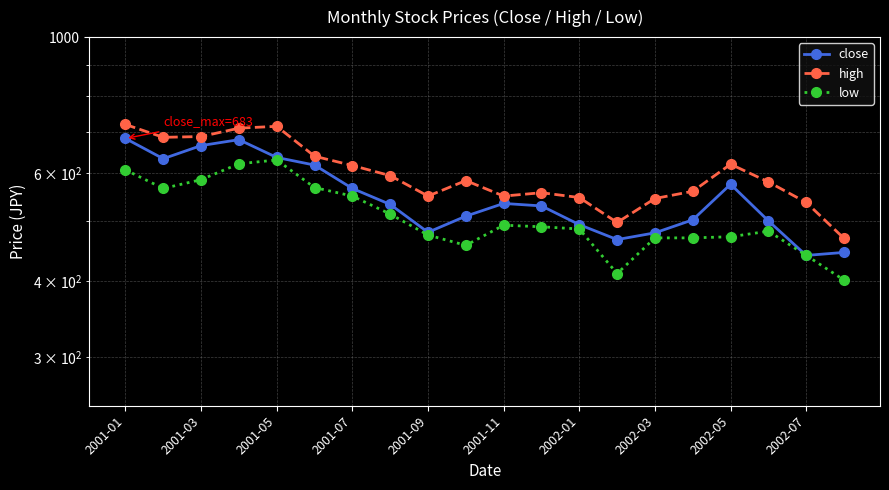

True or false: high and low cross at least once.

False